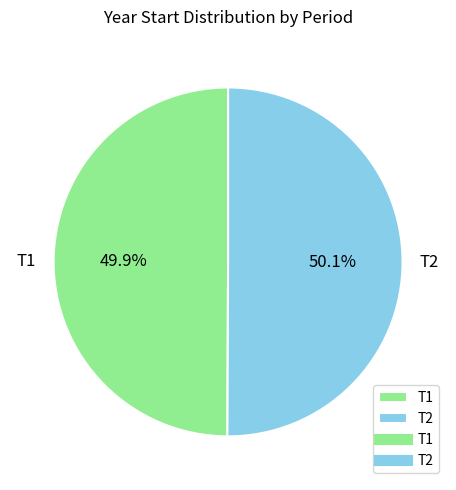

What is the ratio of the value at T2 to the value at T1?

1.0